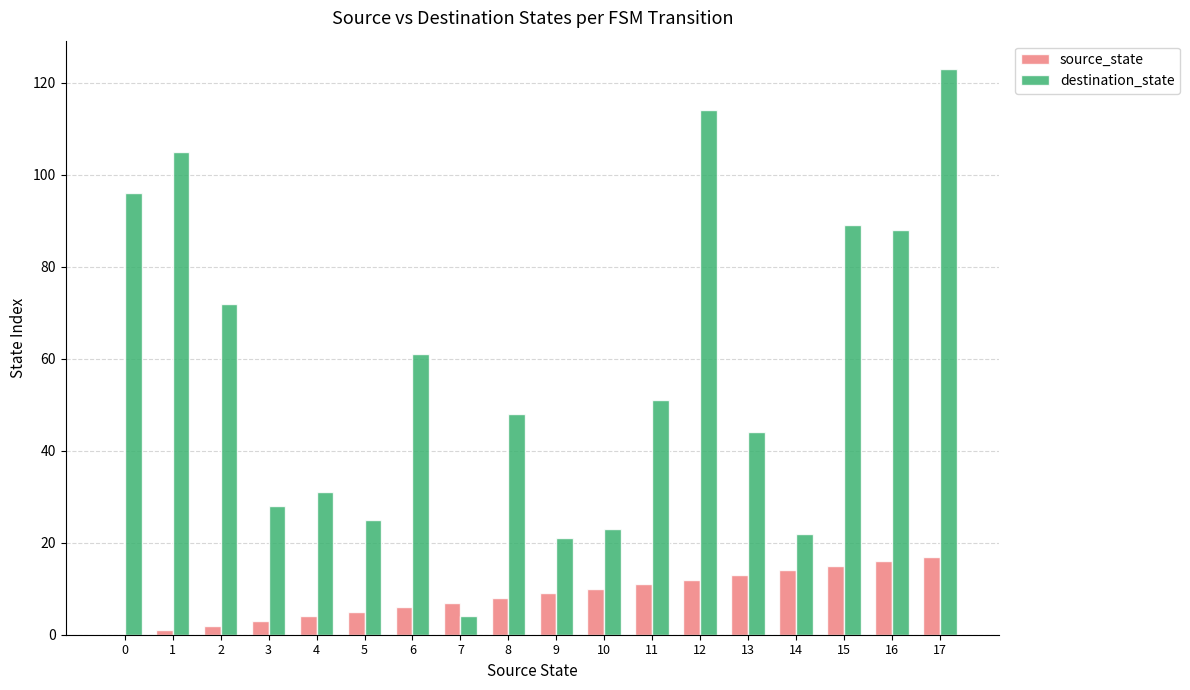

Which series has the largest total across all categories?

destination_state